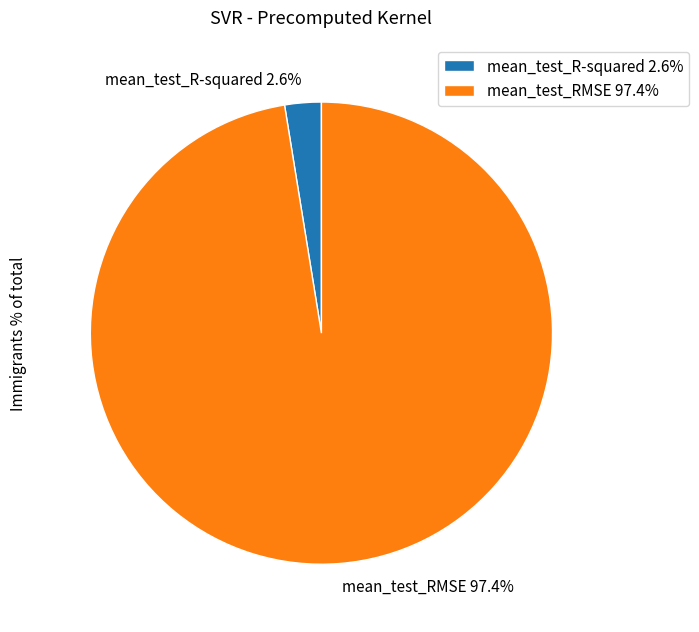

Count the number of slices in the pie.

2